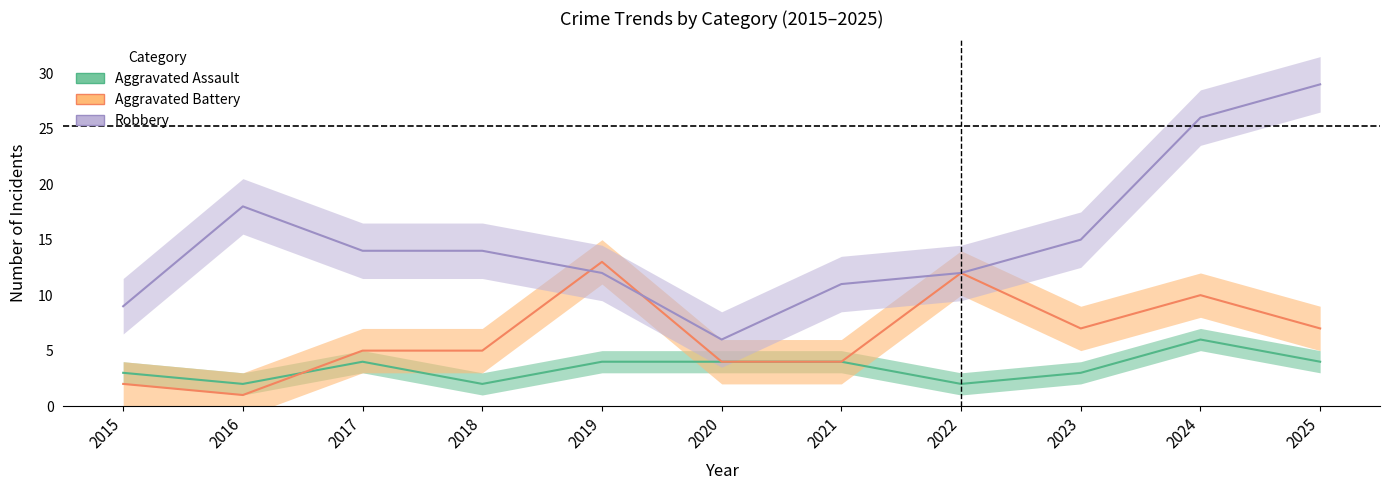

Read the Robbery value at 2015.

9